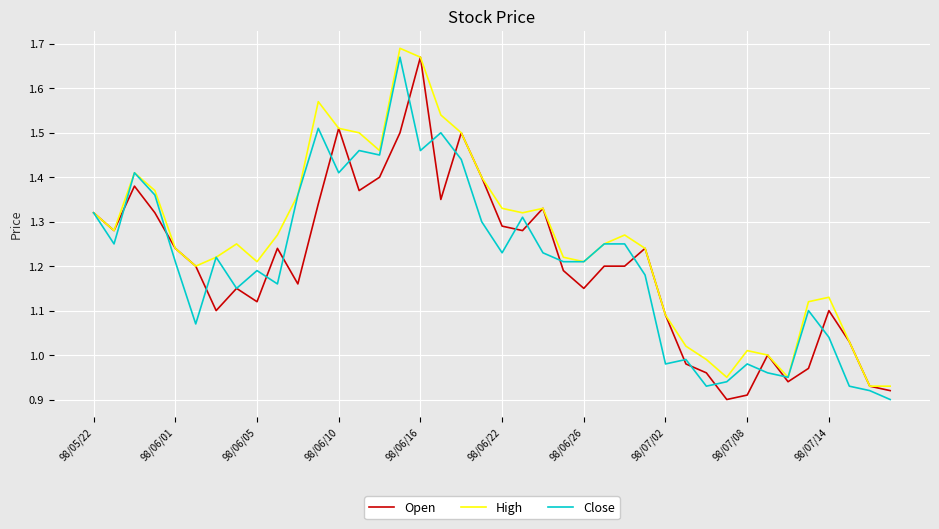

Which series has the largest total across all categories?

High